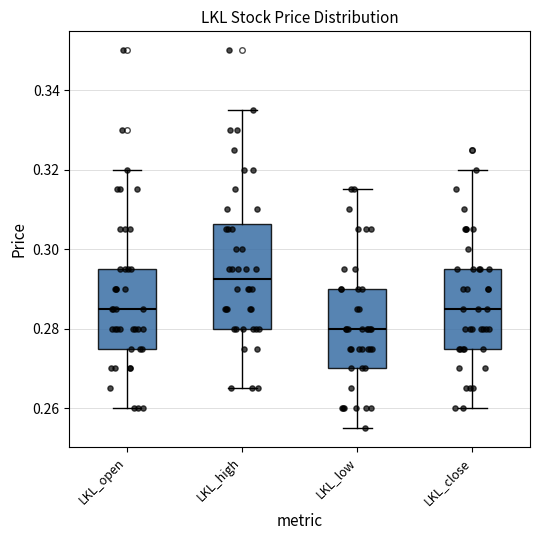

Reading left to right, transcribe this box plot: for each box, give where its median line is, the range the box spans, and where its two whiskers end, as read against the y-axis. The values are not printed on the chart, so give them approximately, as read against the axis.

LKL_open: median 0.286, box 0.276 to 0.296, whiskers 0.260 to 0.320
LKL_high: median 0.292, box 0.280 to 0.306, whiskers 0.266 to 0.336
LKL_low: median 0.280, box 0.270 to 0.290, whiskers 0.256 to 0.316
LKL_close: median 0.286, box 0.276 to 0.296, whiskers 0.260 to 0.320